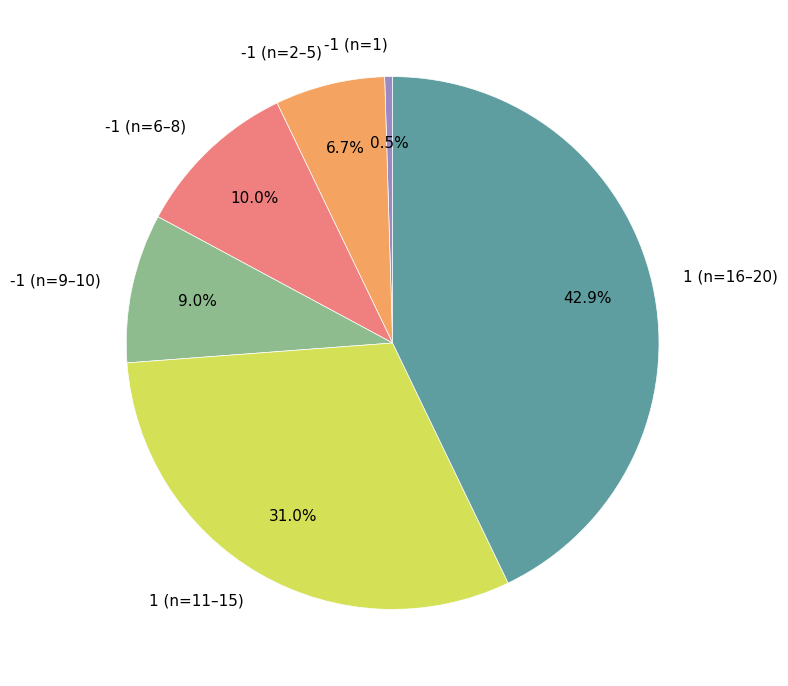

Does any single category account for the majority?

No